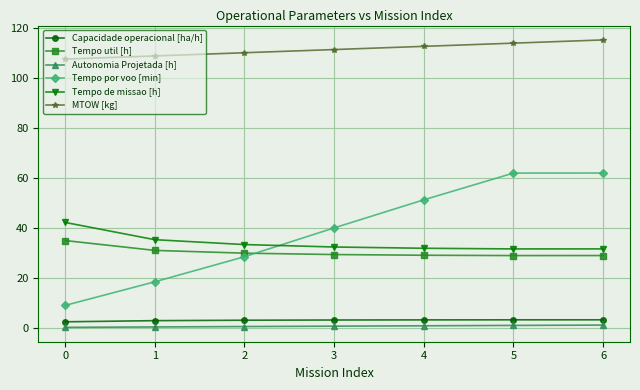

Which series has the largest total across all categories?

MTOW [kg]